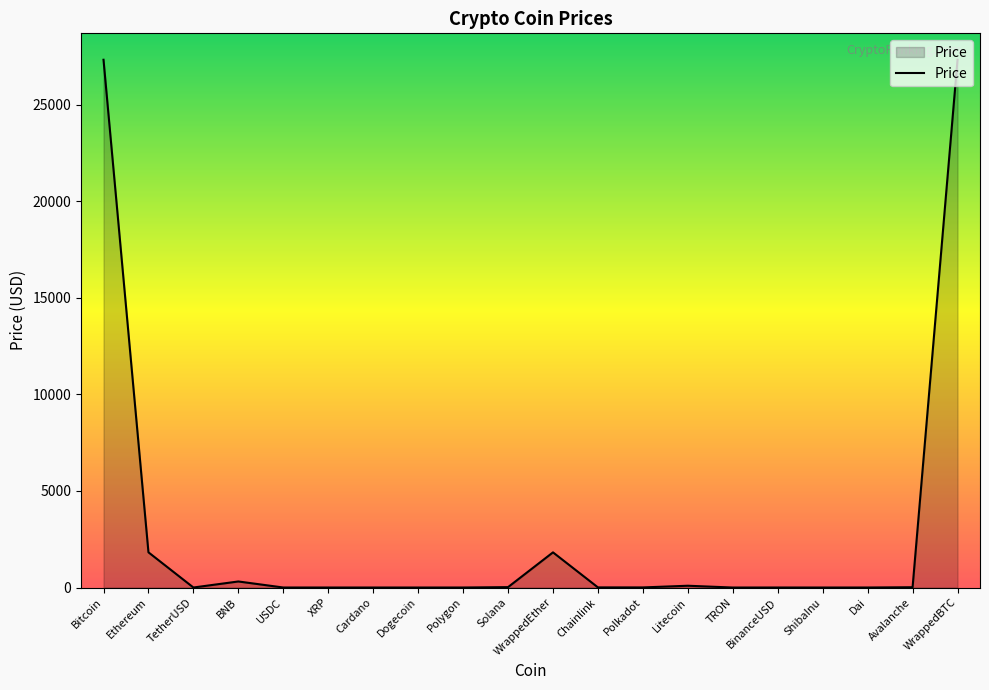

Where is the first local maximum?

BNB